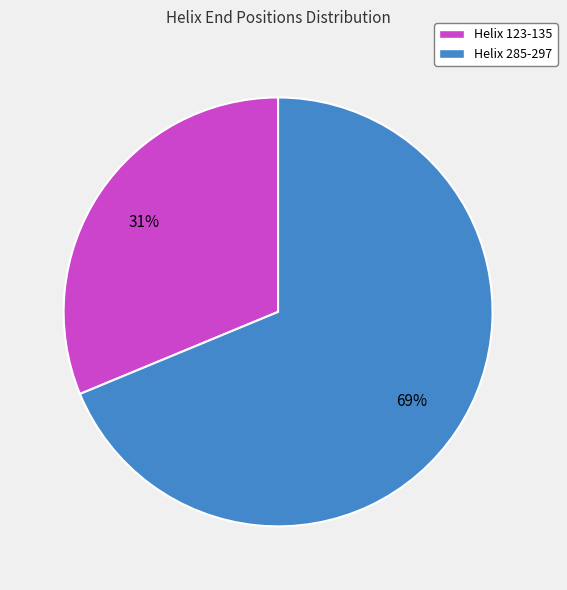

The Helix 123-135 slice represents 40% of the pie. True or false?

False